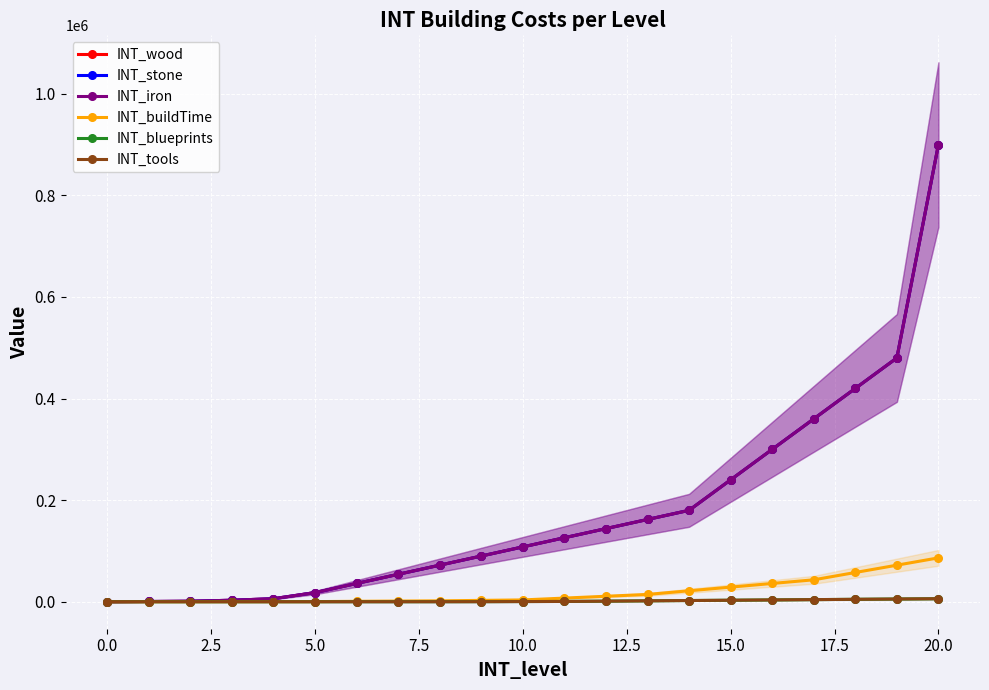

True or false: INT_wood has more than 1 interior local peaks.

False